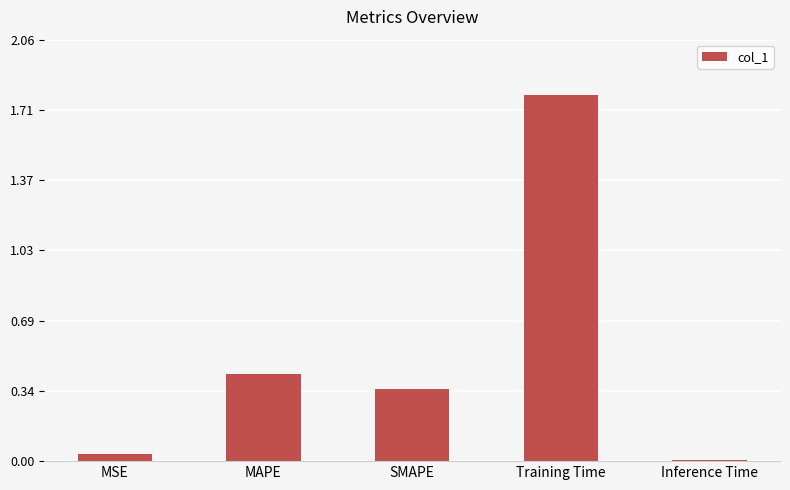

Are the bars horizontal?

No